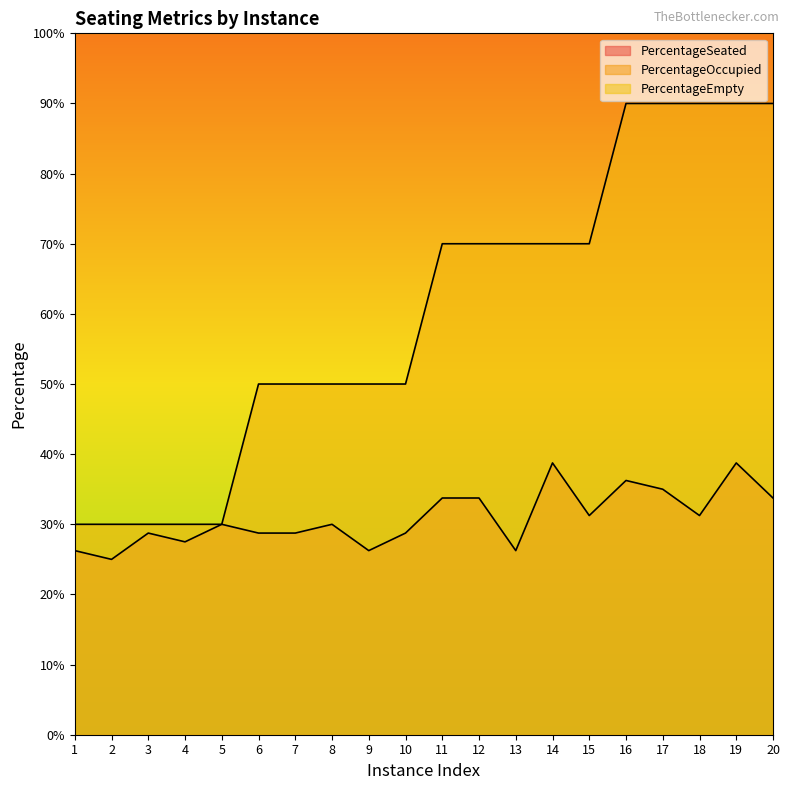

At which label does PercentageSeated reach its peak?

14